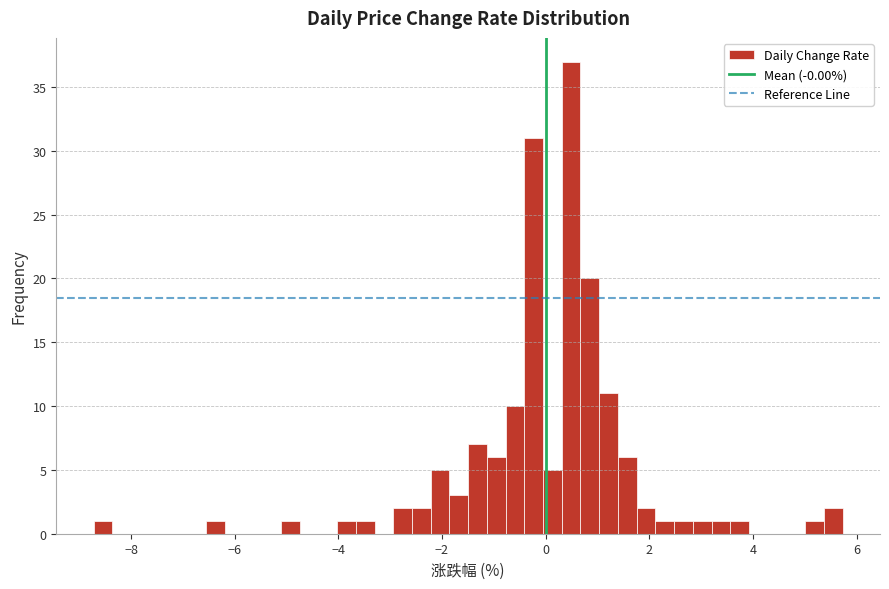

Around what value on the x-axis is the tallest bar? Give the approximate position of its centre, as read against the axis.

0.4